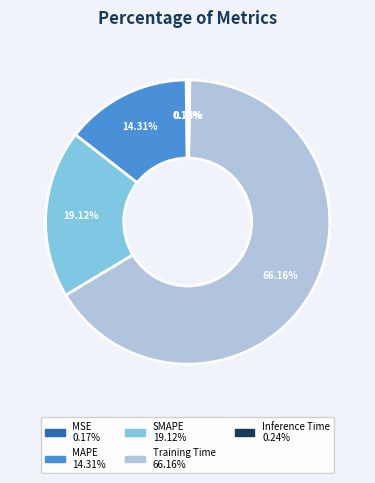

Is the sum of MAPE and SMAPE greater than half?

No